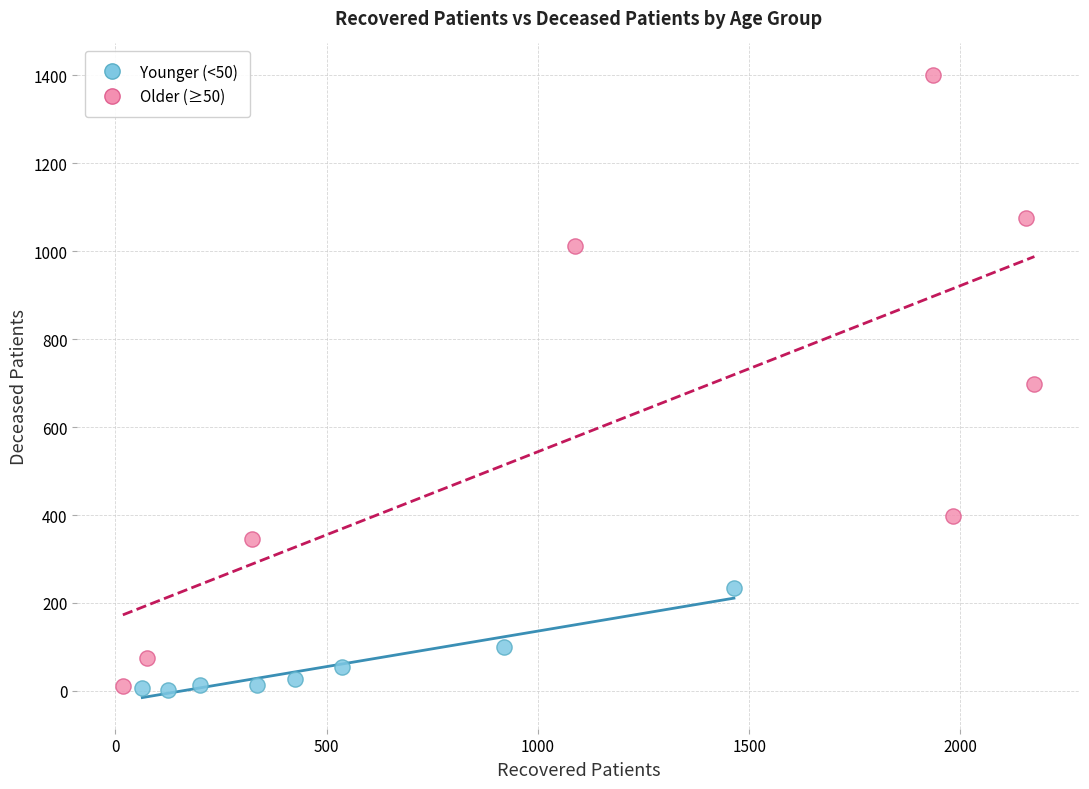

Which series contains the highest Y value?

Older (≥50)